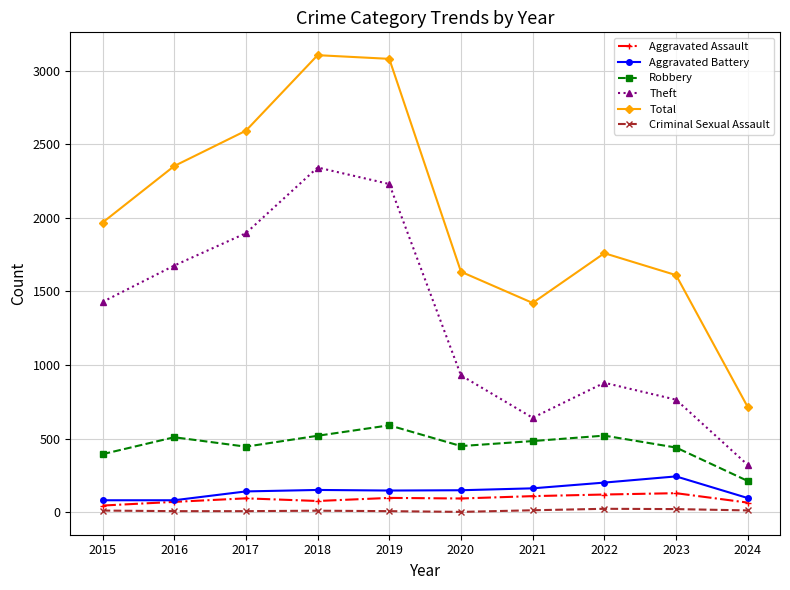

Between 2015 and 2018, which series saw the biggest shift?

Total